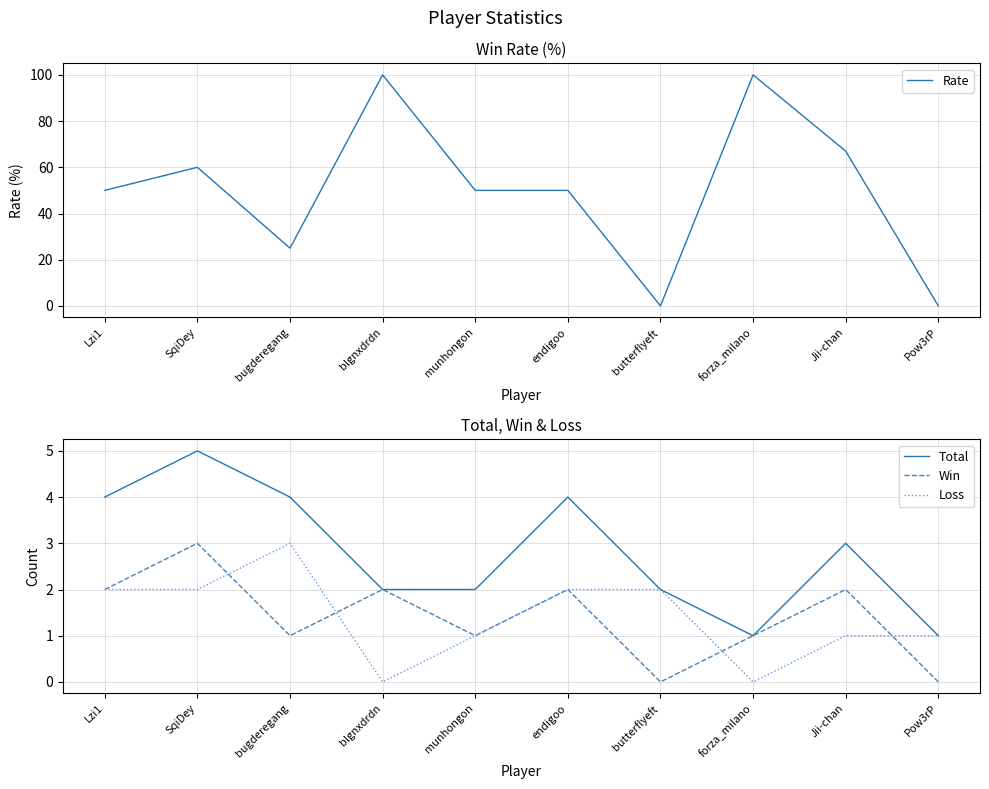

What position from the right is blgnxdrdn?

7